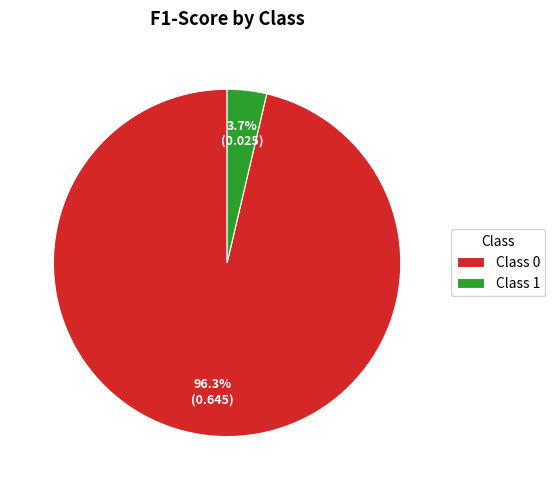

Count the number of slices in the pie.

2